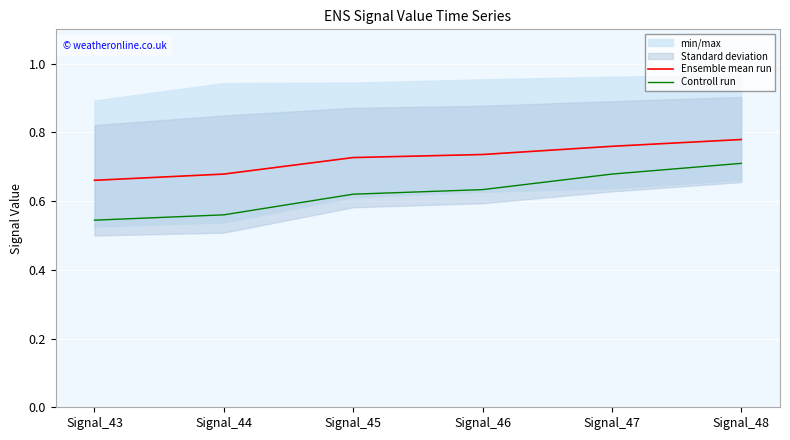

What is the difference between the maximum and second lowest values in the Ensemble mean run series?

0.1